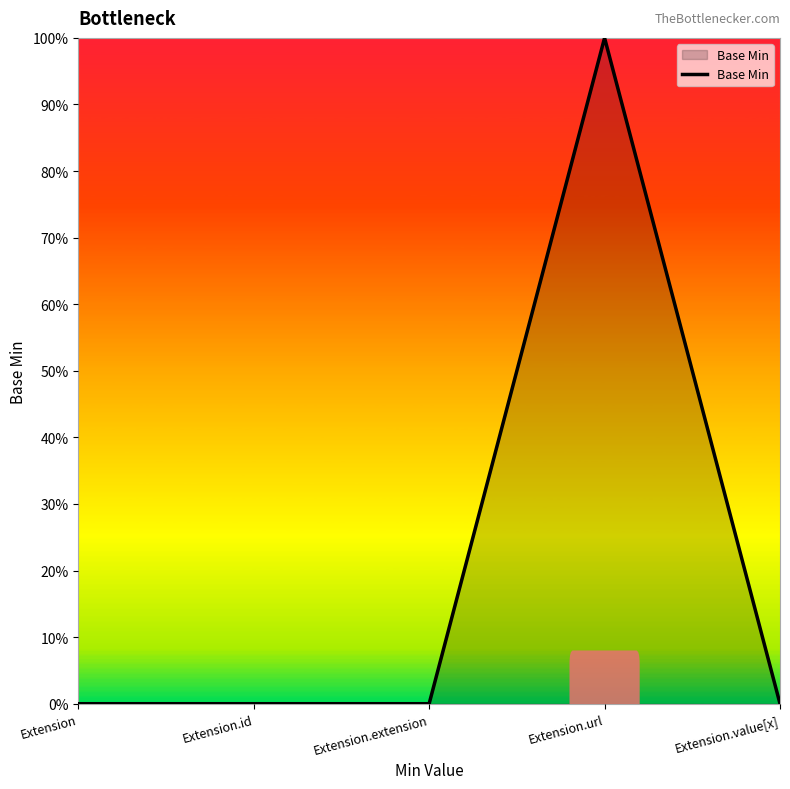

Is this an area chart (filled region under the line)?

Yes